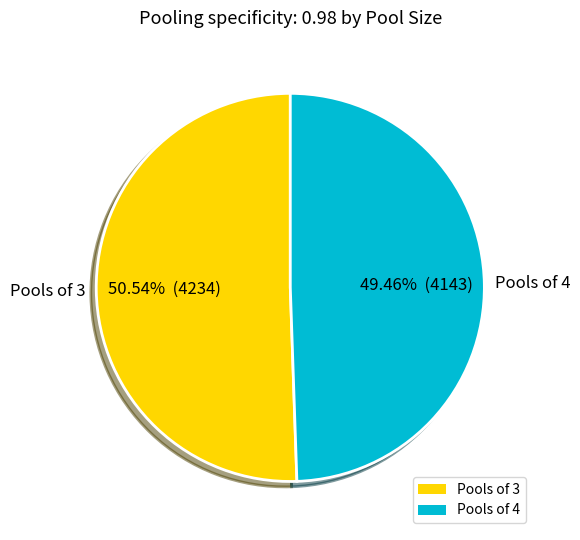

Do Pools of 4 and Pools of 3 together represent more than half of the pie?

Yes